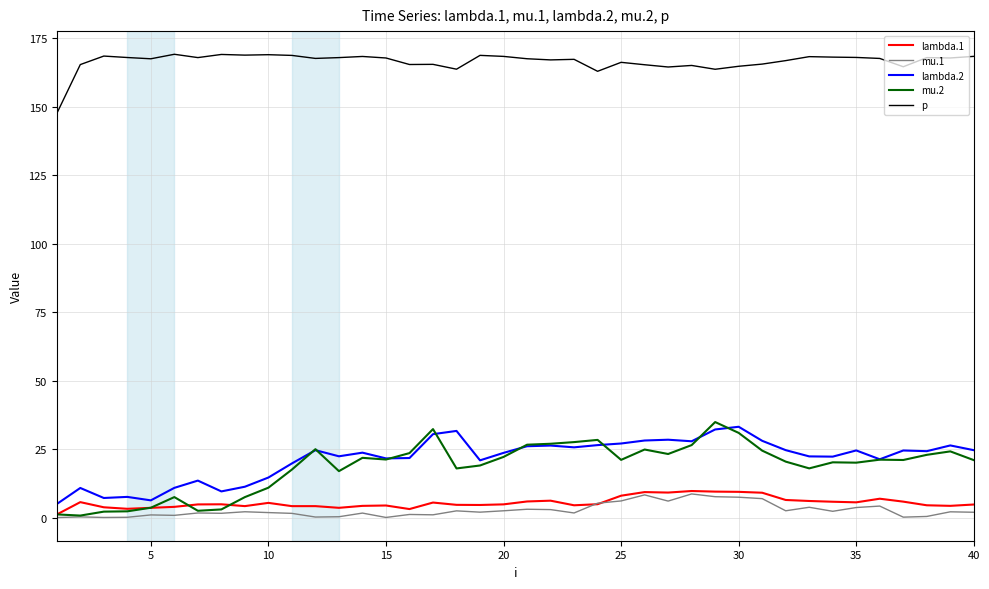

How many lines are shown in the chart?

5